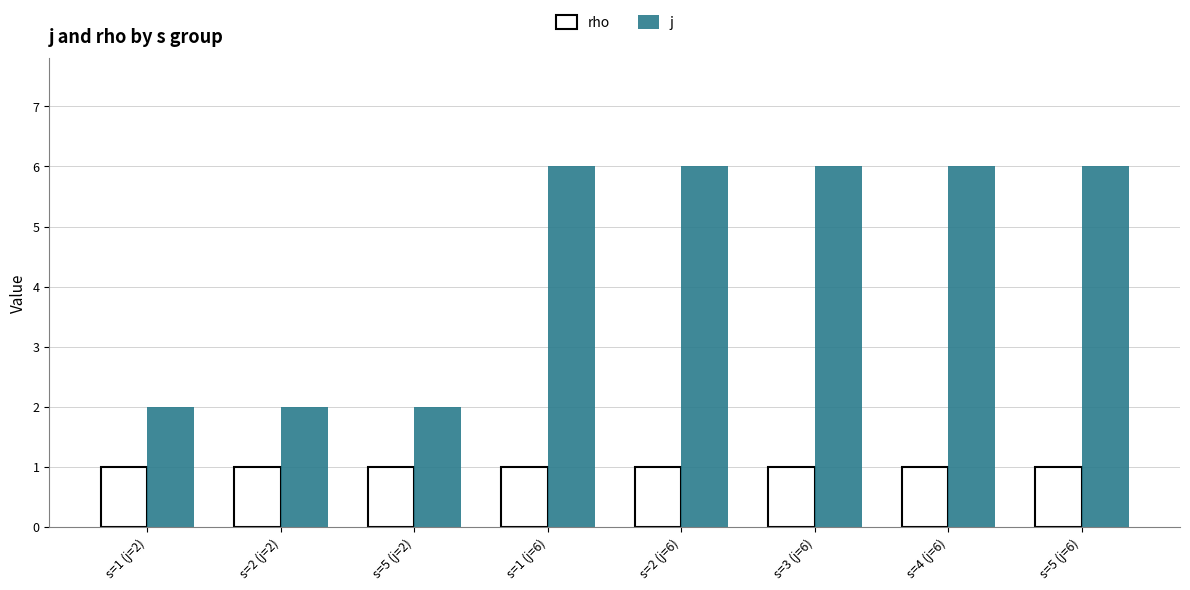

How many bars are there in total?

16